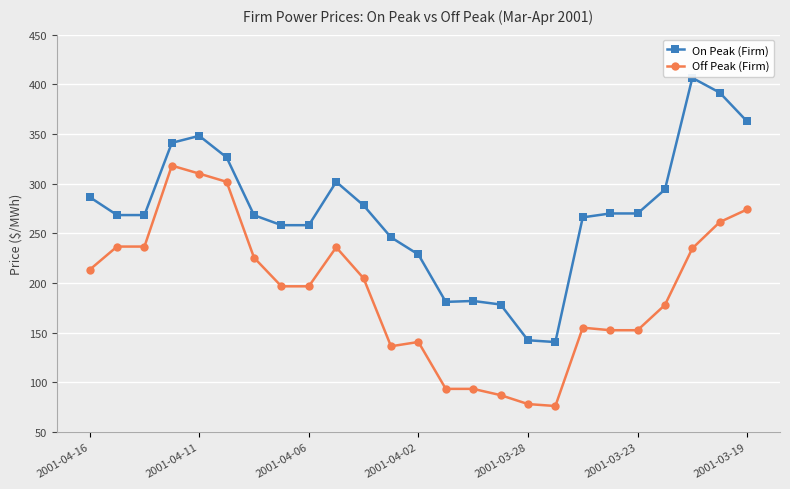

Which series has the largest total across all categories?

On Peak (Firm)